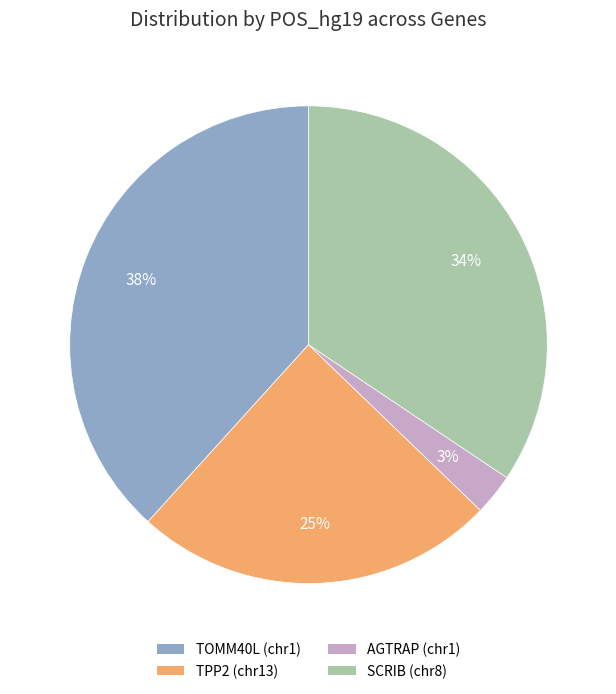

Between TPP2 and TOMM40L, which is larger?

TOMM40L